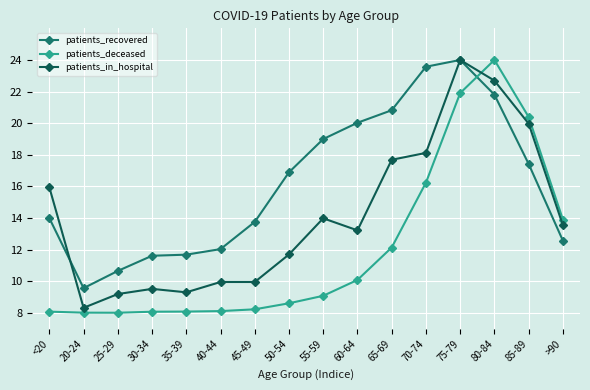

List the series in order of their overall mean, lowest first.

patients_deceased, patients_in_hospital, patients_recovered